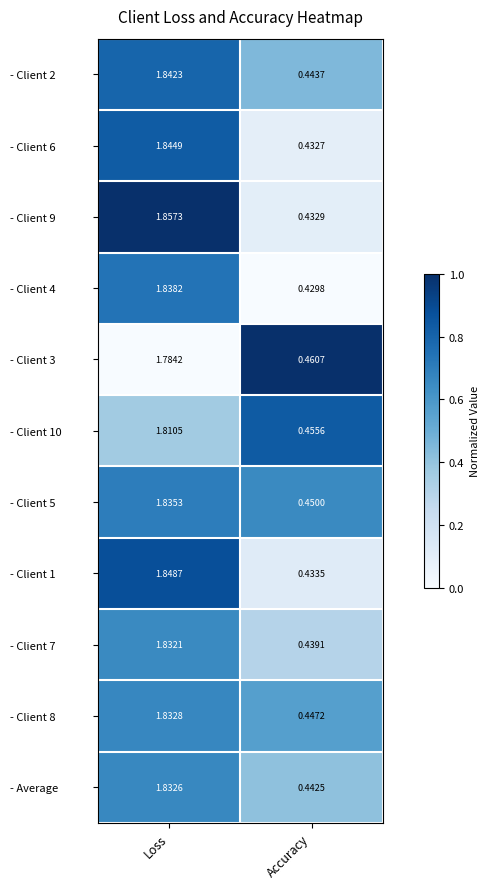

At how many categories does at least one series exceed 0?

2